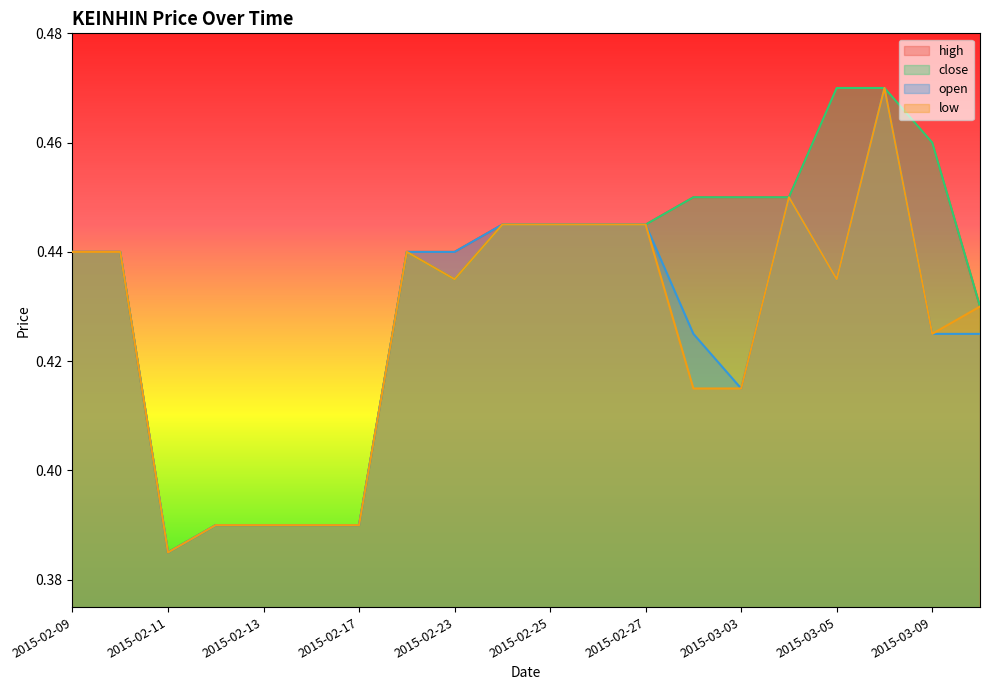

Is the value of low at 2015-02-10 greater than the value of high at 2015-02-26?

No